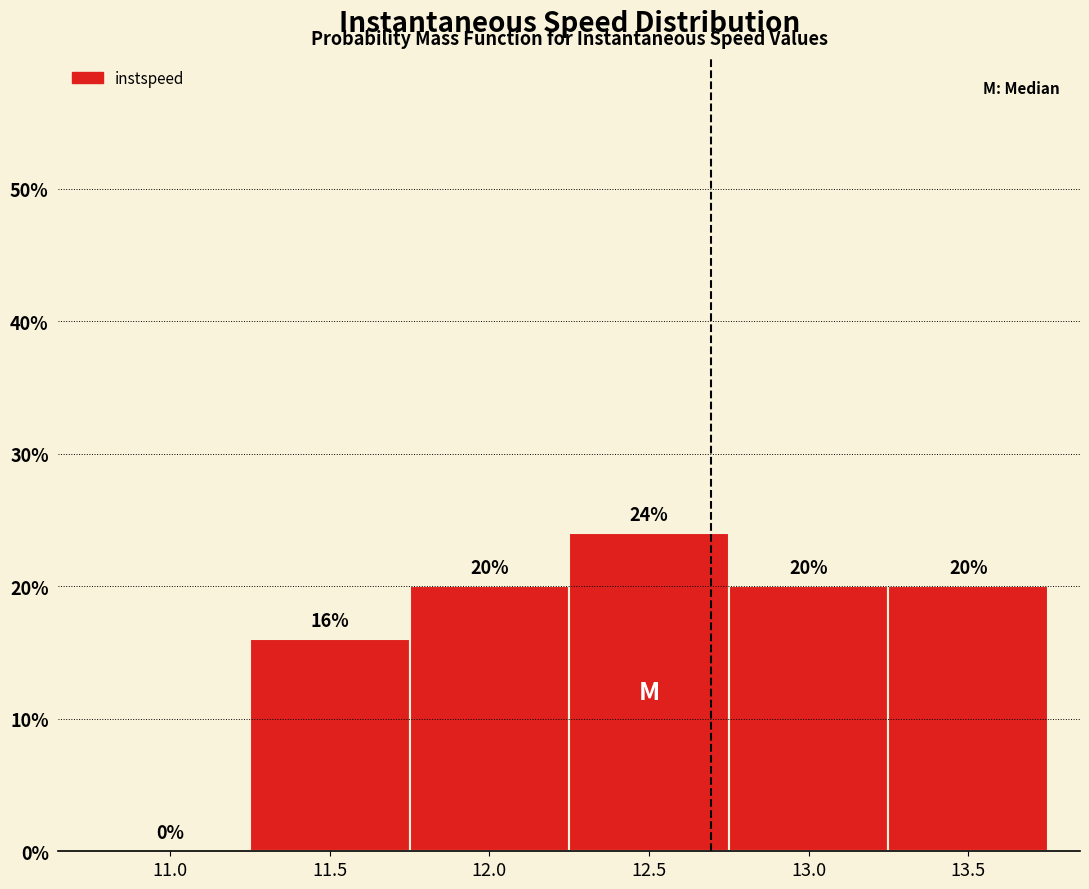

Reading right to left, extract all data points from this chart.

13.5=20	13.0=20	12.5=24	12.0=20	11.5=16	11.0=0